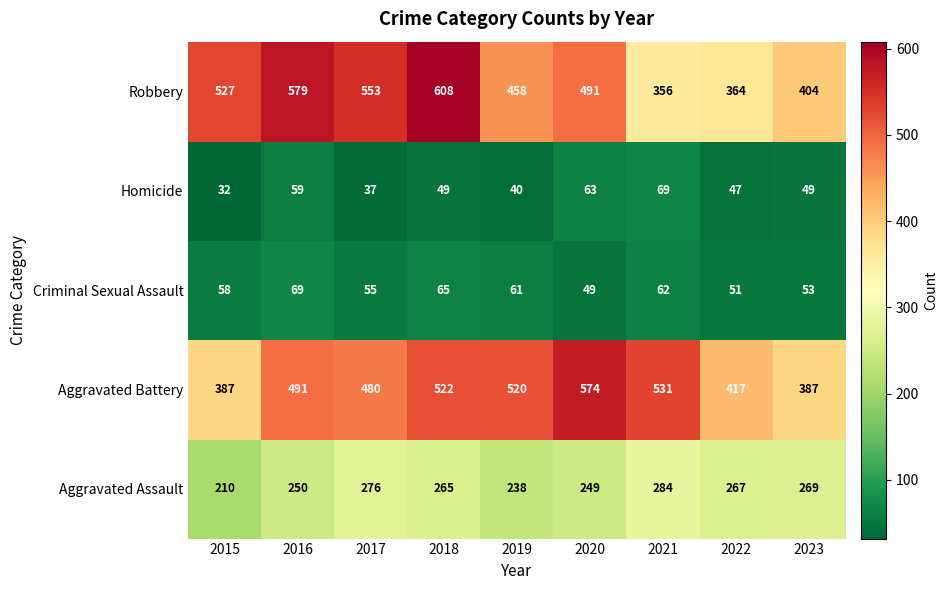

Which series has the widest spread of values?

Robbery